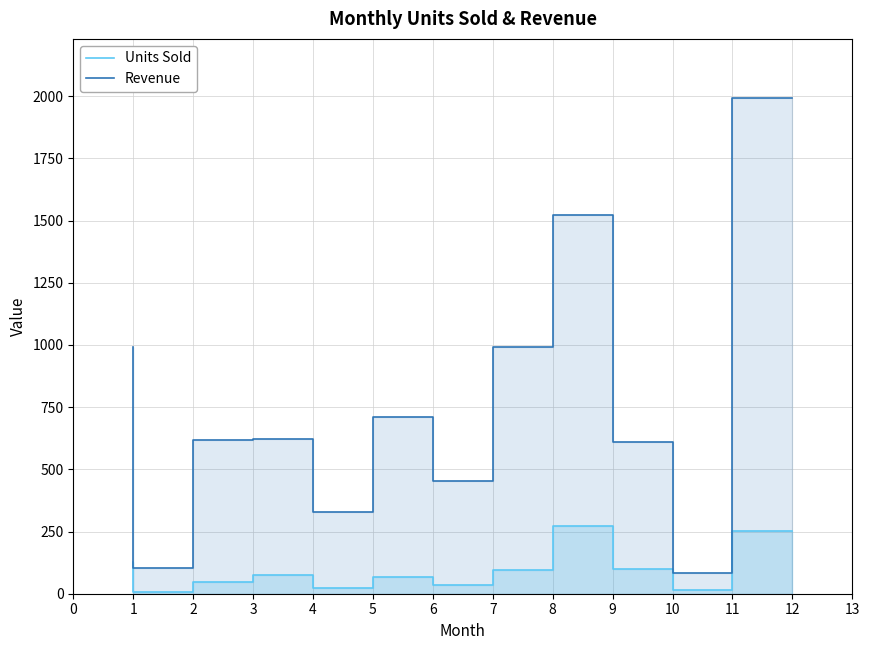

At 6, list the series in order from smallest to largest.

Units Sold, Revenue